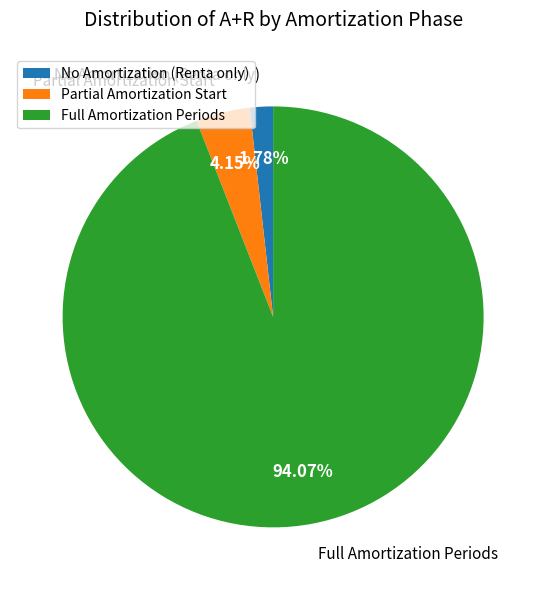

Which has a higher value, Partial Amortization Start or No Amortization (Renta only)?

Partial Amortization Start